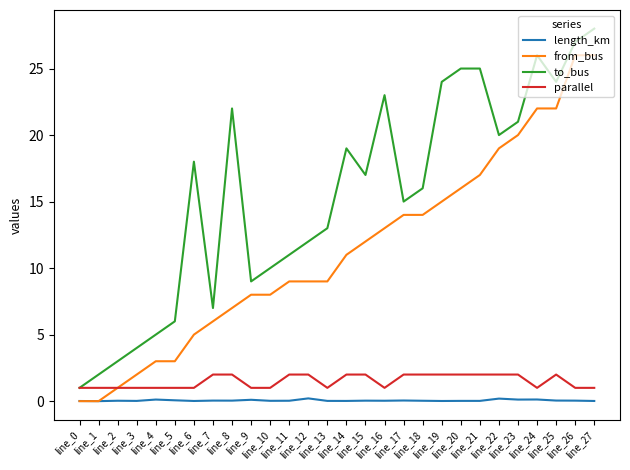

At how many categories does at least one series exceed 0?

28